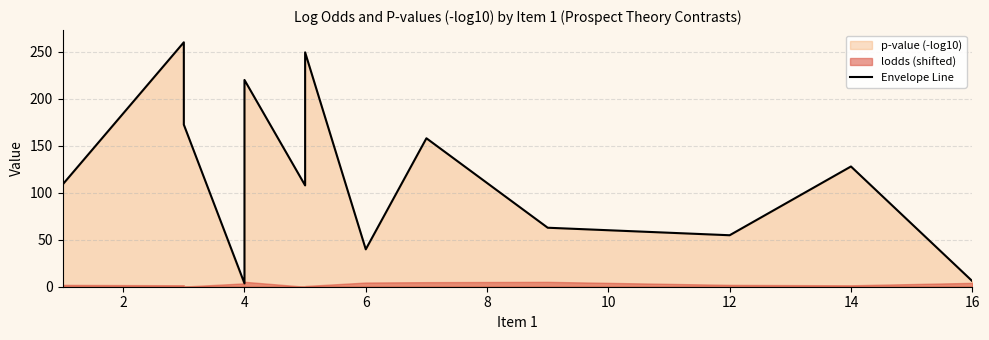

What is the label of the 3rd point from the left?

4